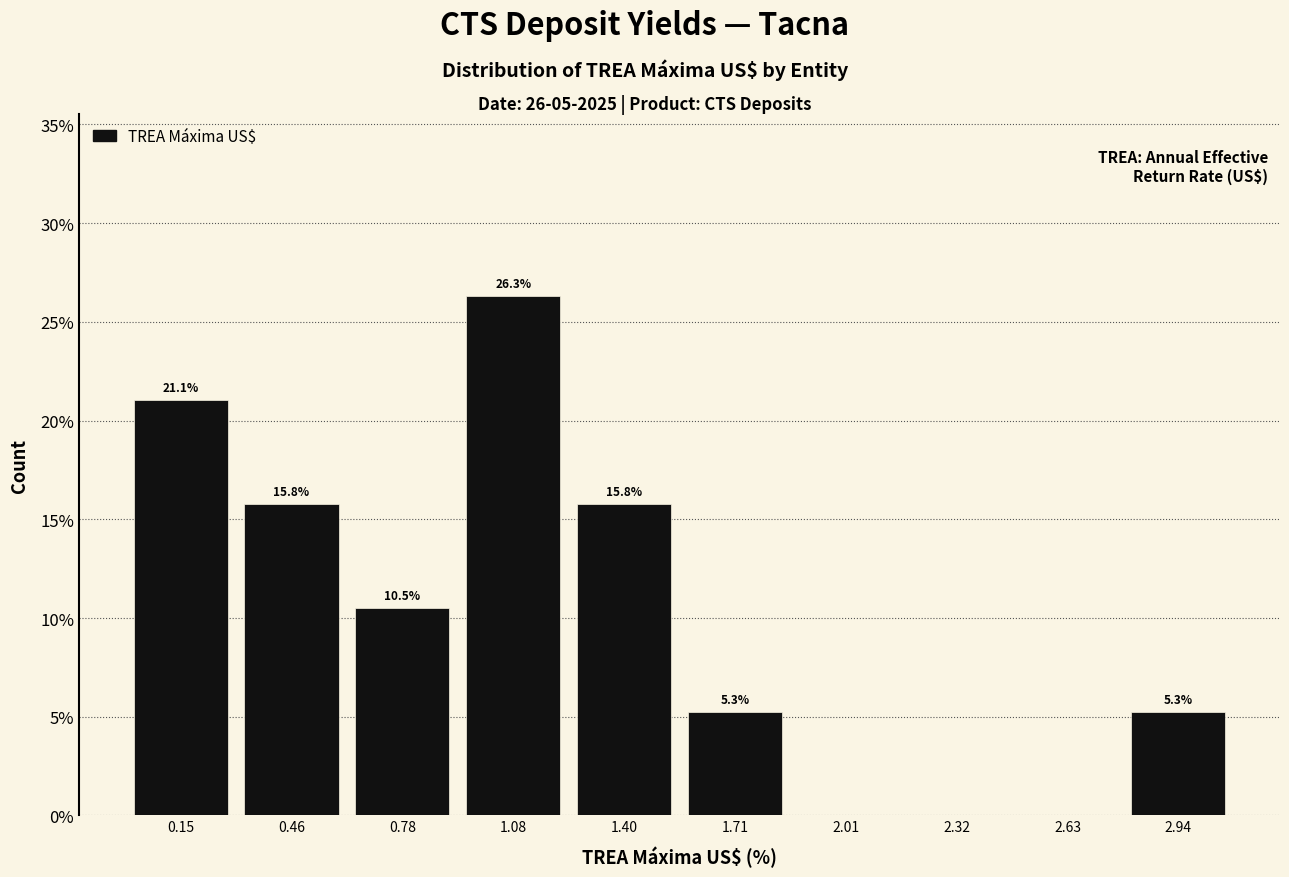

Which range on the x-axis has the tallest bar?

0.93 to 1.24